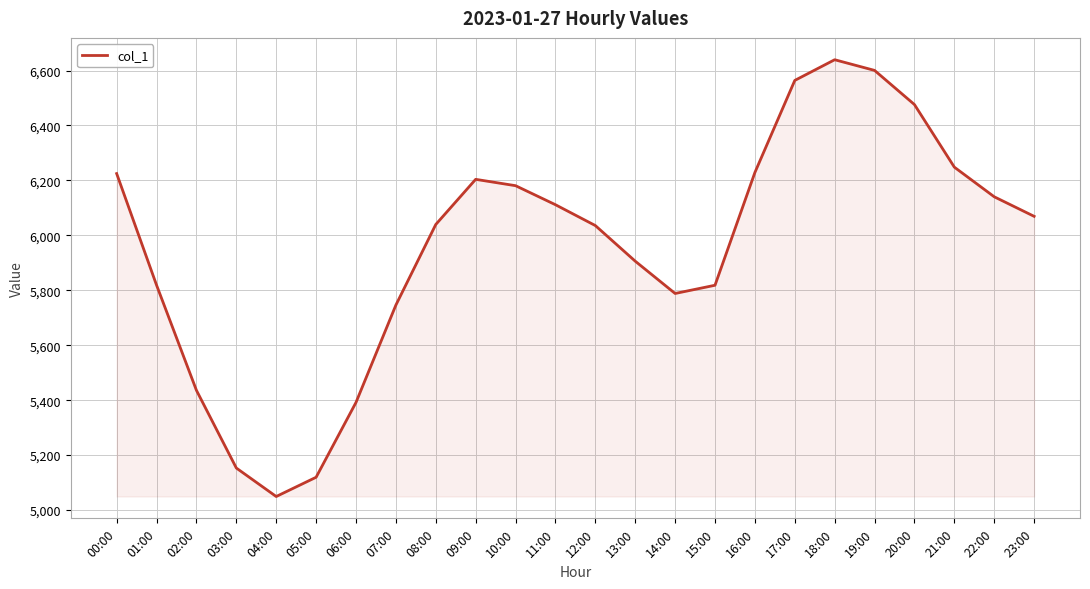

What is the change in value from 11:00 to 12:00?

-75.9